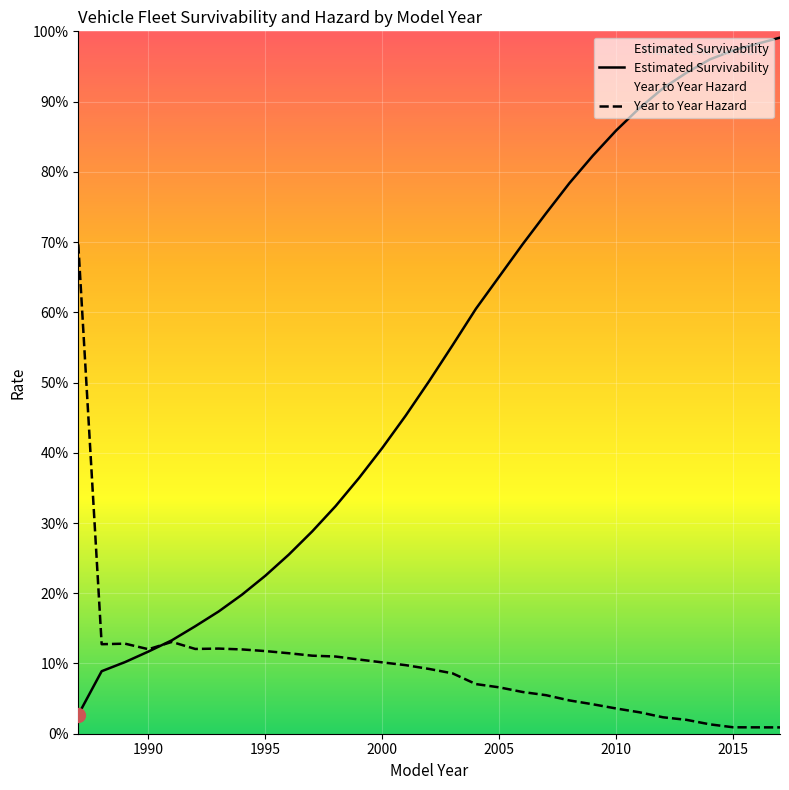

The value of Estimated Survivability at 2005 is 0.2. True or false?

False